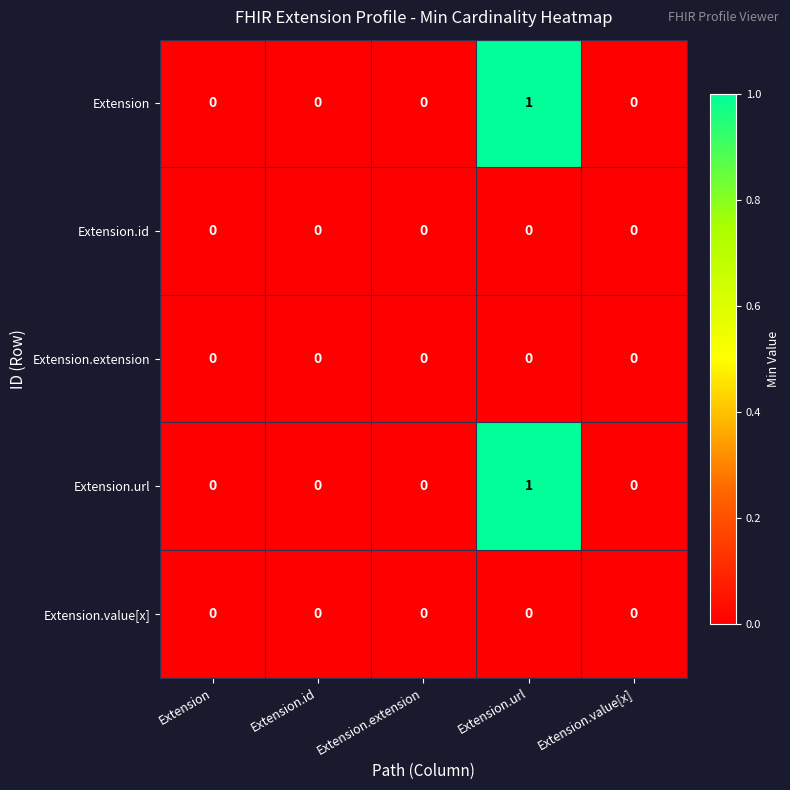

The value of Extension.url at Extension.id is 0. True or false?

True